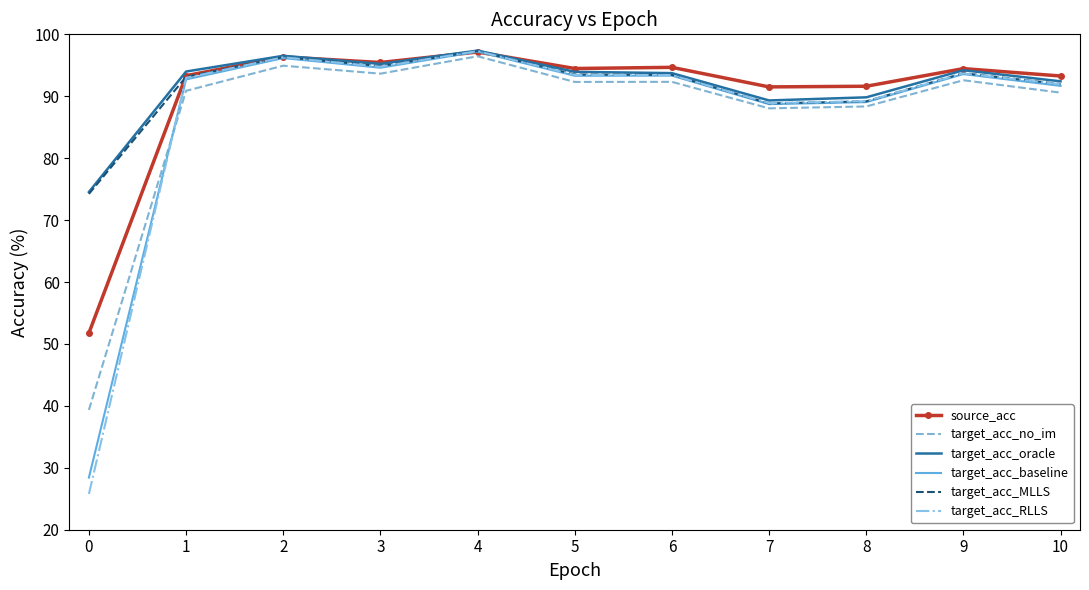

Where is the first local minimum for source_acc?

3